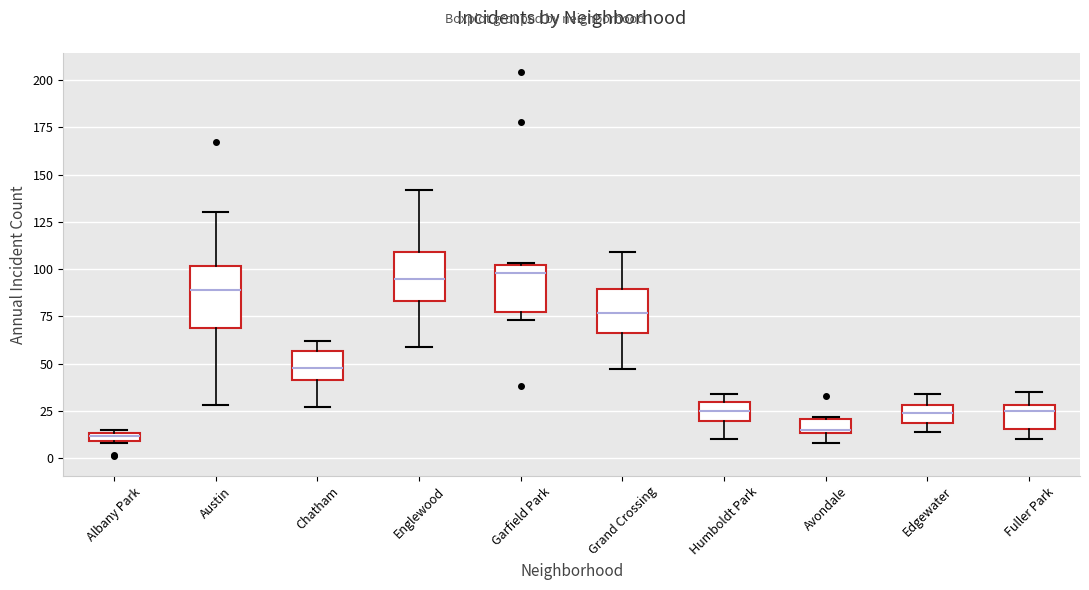

Where does the median line of the box for Chatham sit on the y-axis? The values are not printed on the chart, so give them approximately, as read against the axis.

50